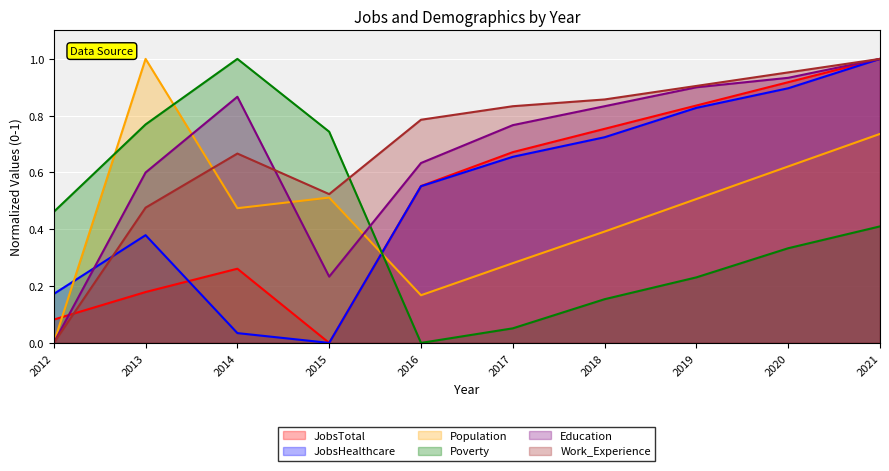

What is the spread (max minus min) of values at 2017?

0.8